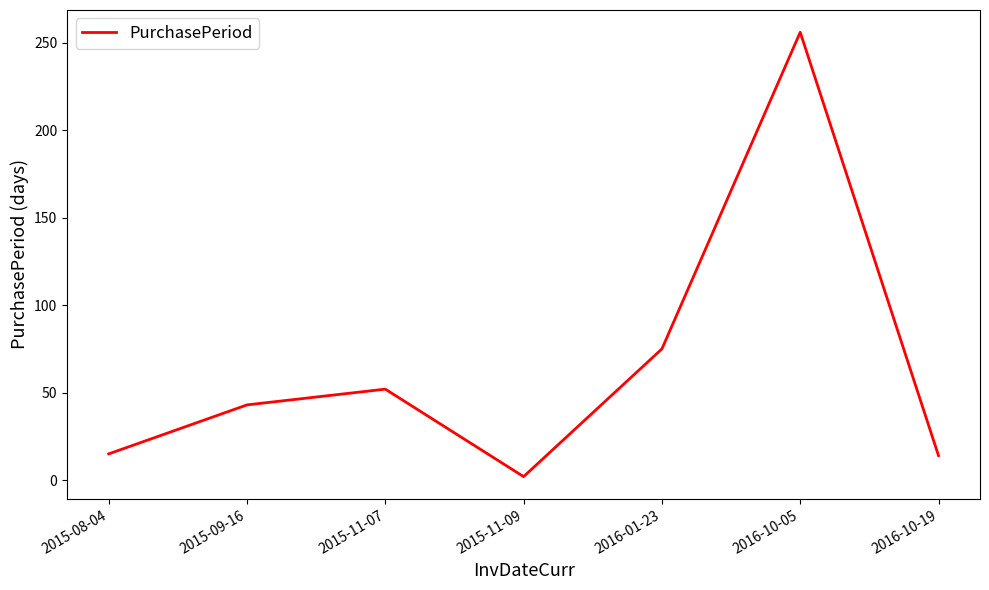

The value at 2015-08-04 is 3. True or false?

False